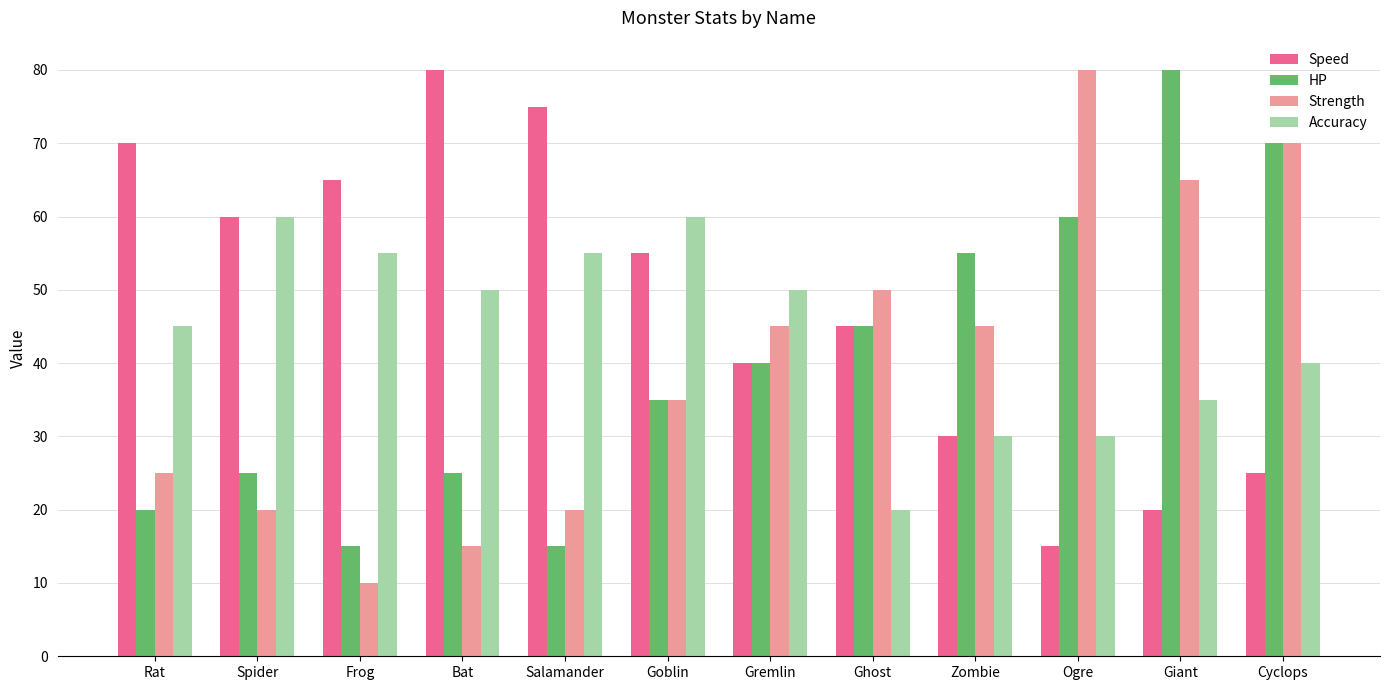

What is the total value across all series at Spider?

165